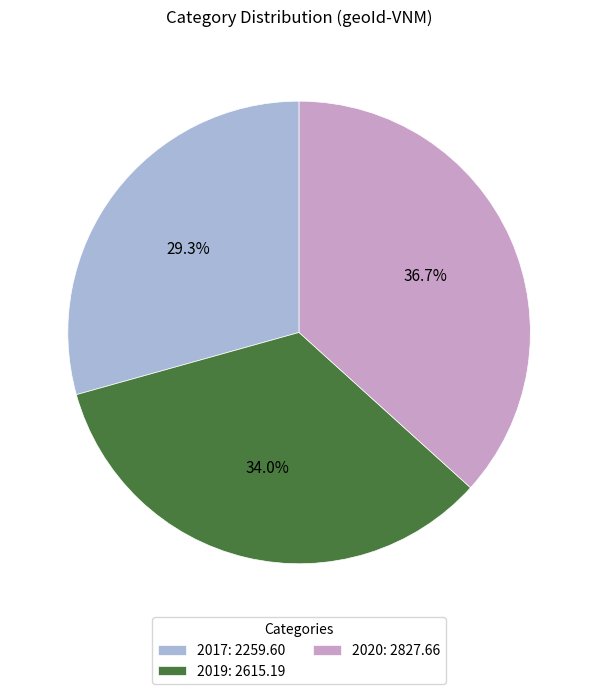

Rank the categories by value from highest to lowest.

2020, 2019, 2017